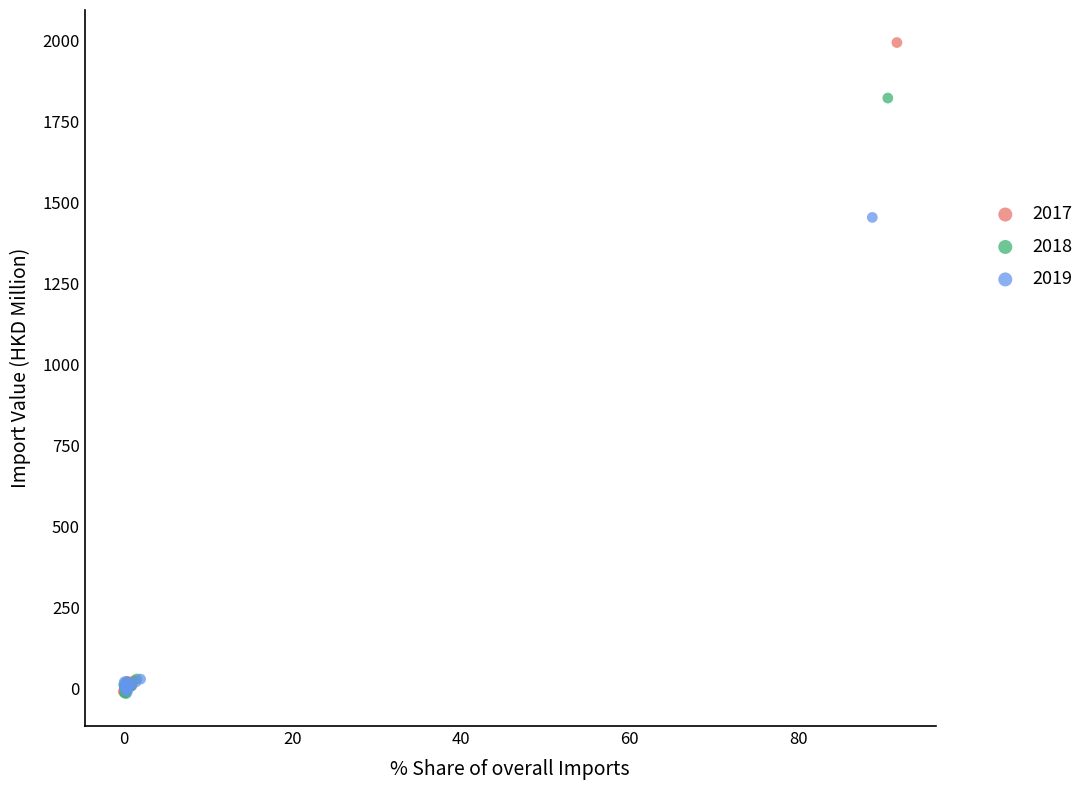

Which series has the widest spread of Y values?

2017